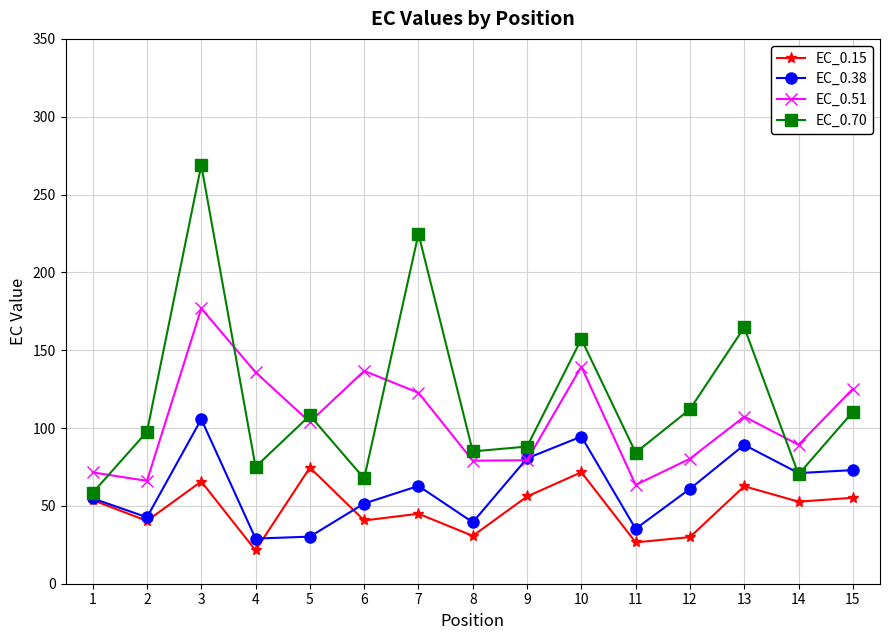

True or false: EC_0.70 and EC_0.15 intersect in this chart.

False